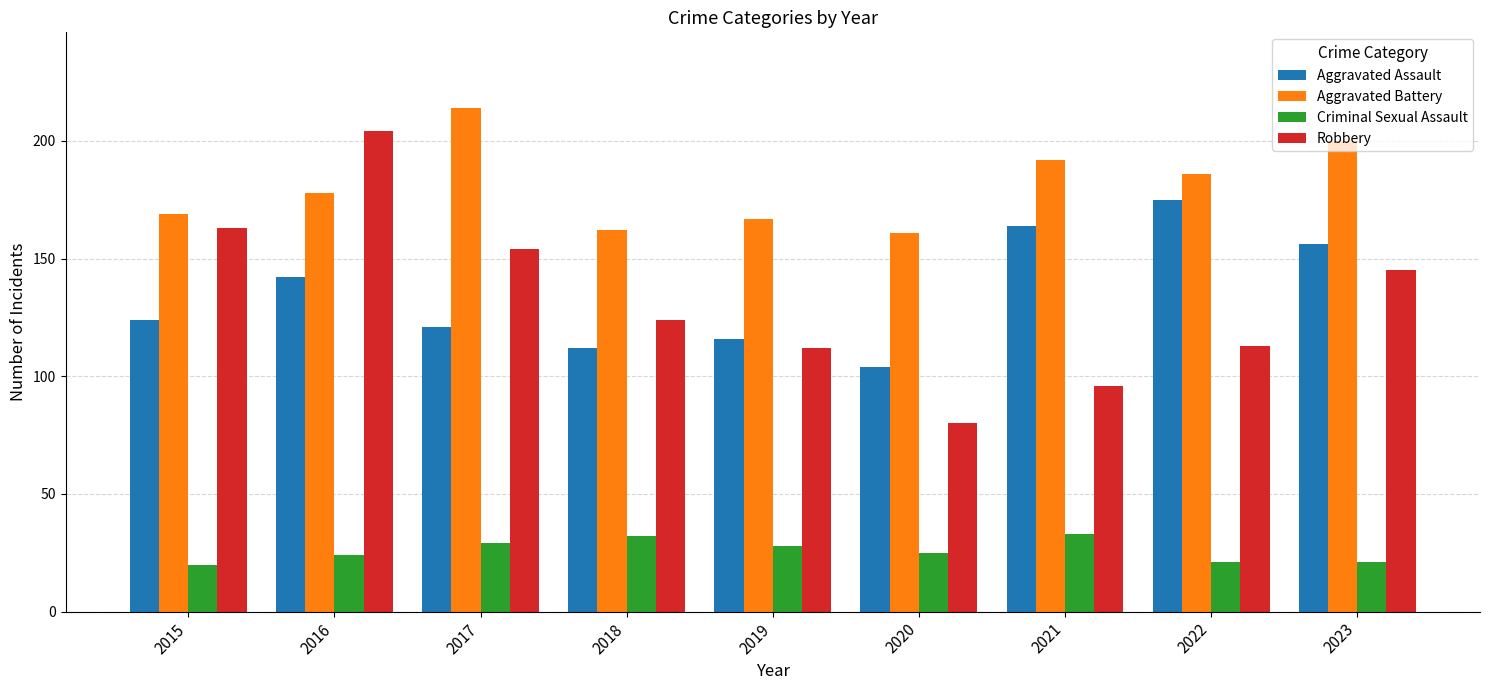

Which series has the largest total across all categories?

Aggravated Battery